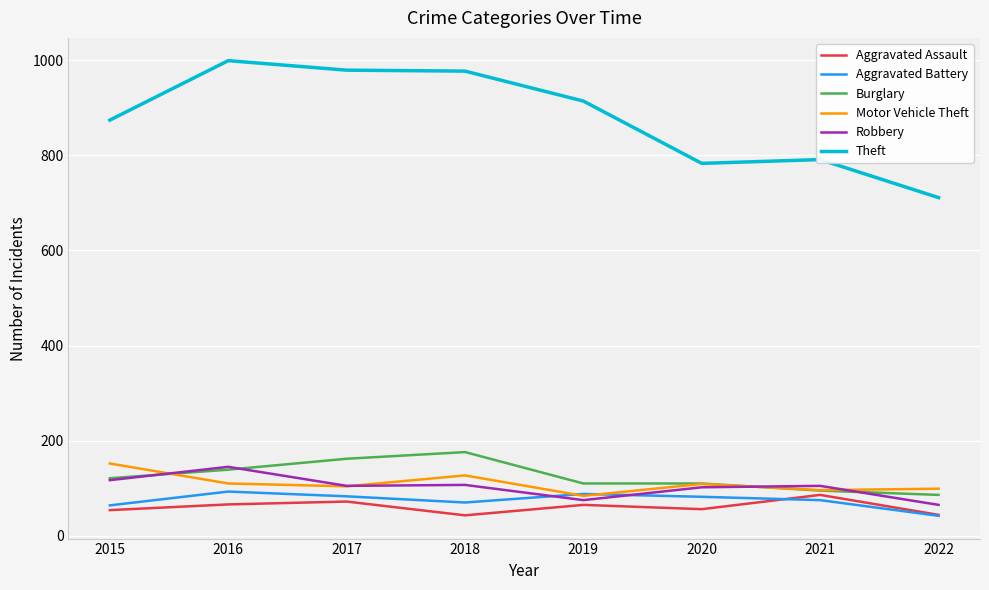

Is the value of Burglary at 2018 greater than the value of Aggravated Battery at 2018?

Yes